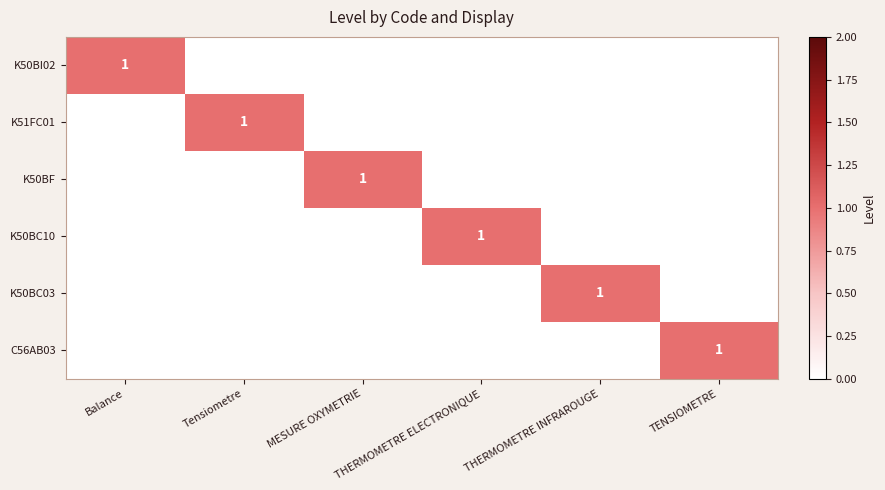

Which series has the largest total across all categories?

K50BI02